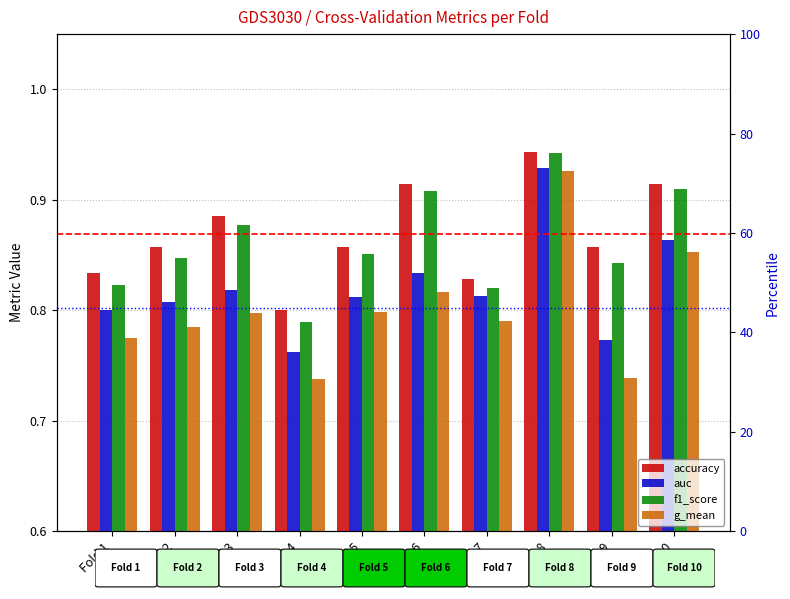

How many groups of bars are there?

10